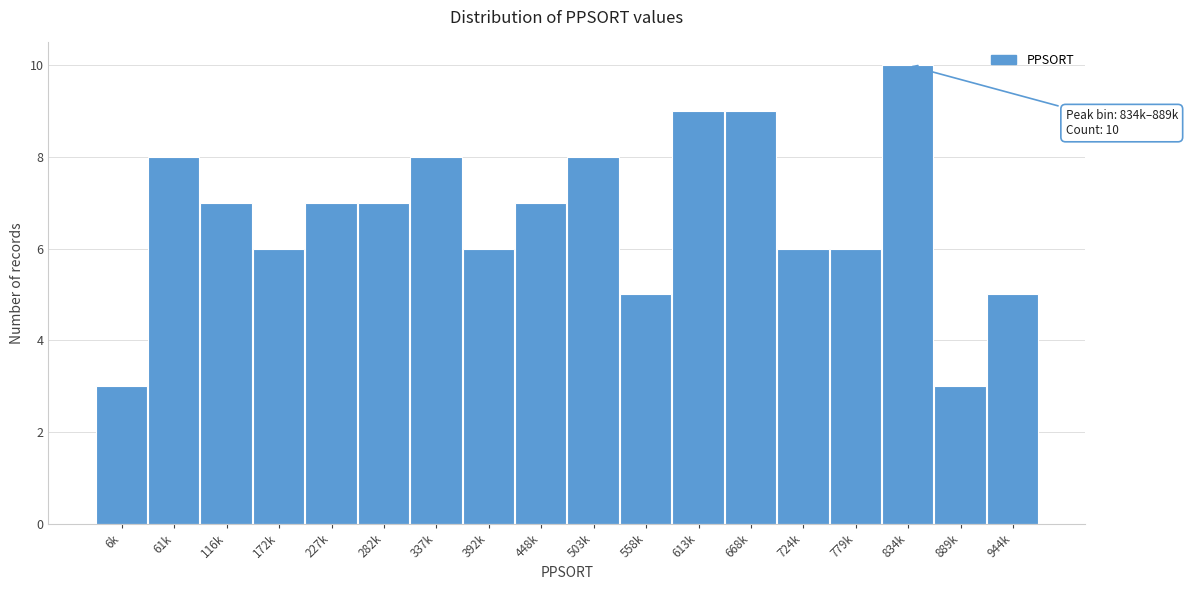

Reading left to right, transcribe all the data shown in this chart.

6k=3	61k=8	116k=7	172k=6	227k=7	282k=7	337k=8	392k=6	448k=7	503k=8	558k=5	613k=9	668k=9	724k=6	779k=6	834k=10	889k=3	944k=5